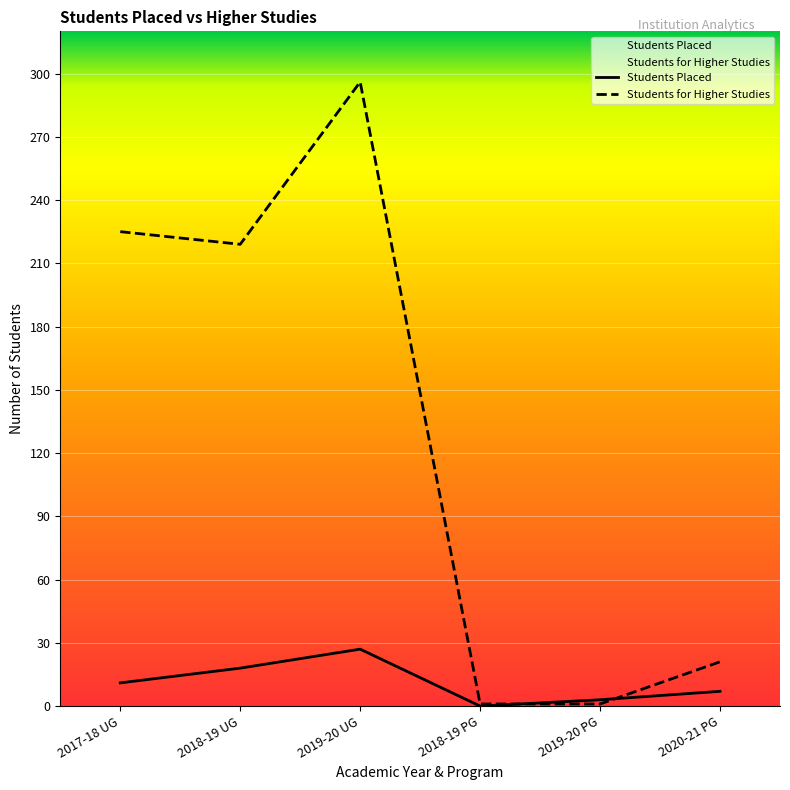

Which series changed the most between 2018-19 UG and 2018-19 PG?

Students for Higher Studies